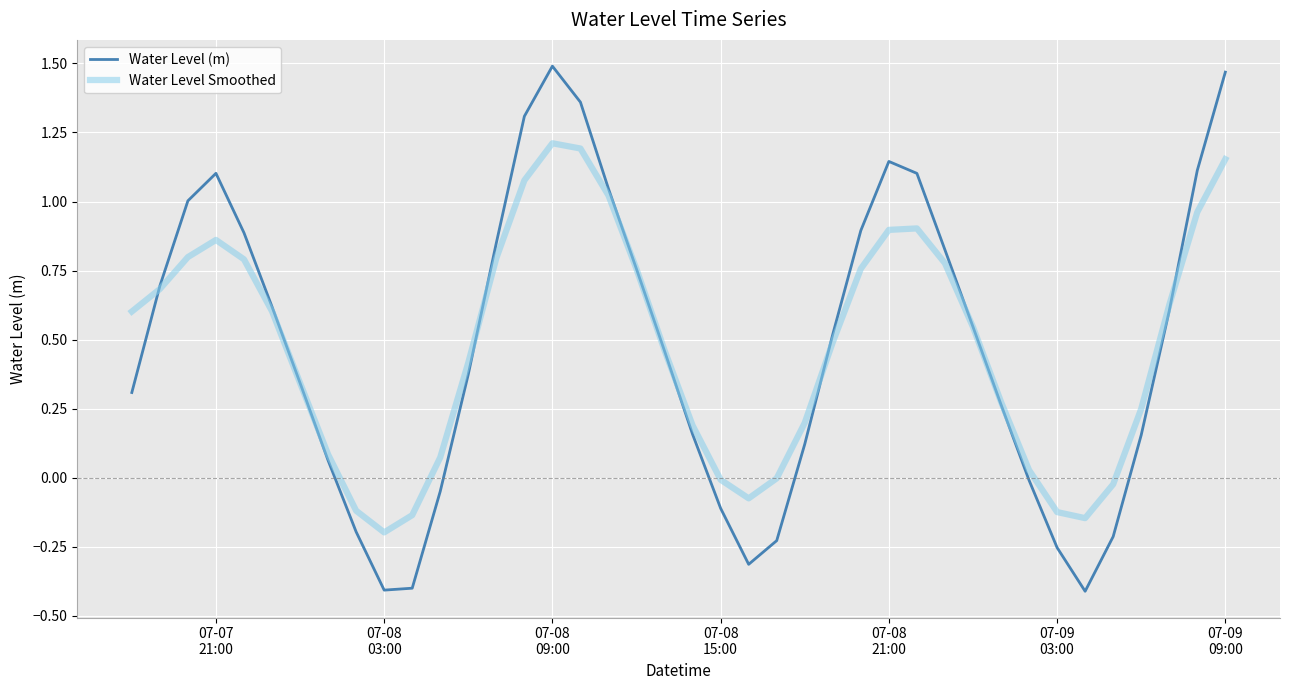

What is the minimum value shown in the chart?

-0.4